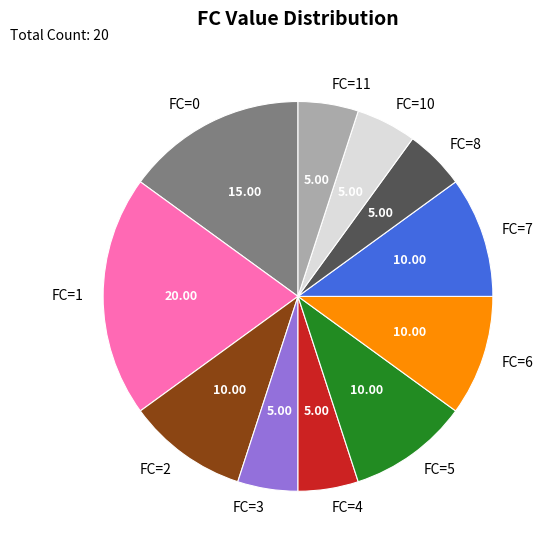

What is the ratio of the value at FC=5 to the value at FC=4?

2.0